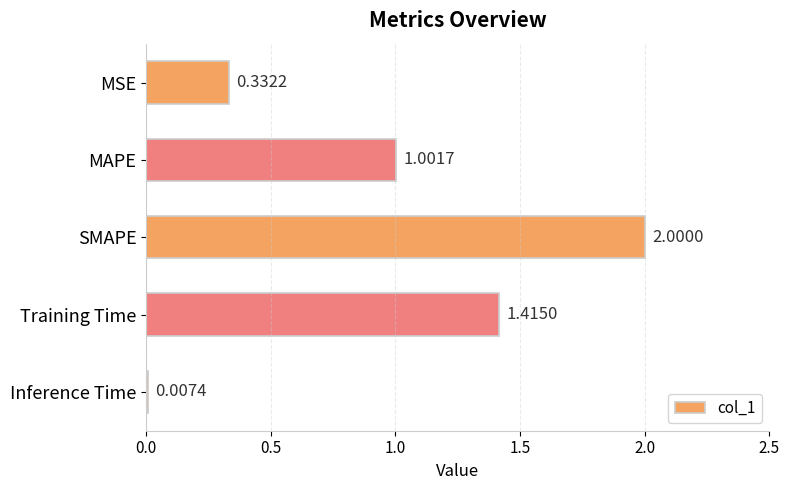

What is the change in value from MSE to MAPE?

+0.7